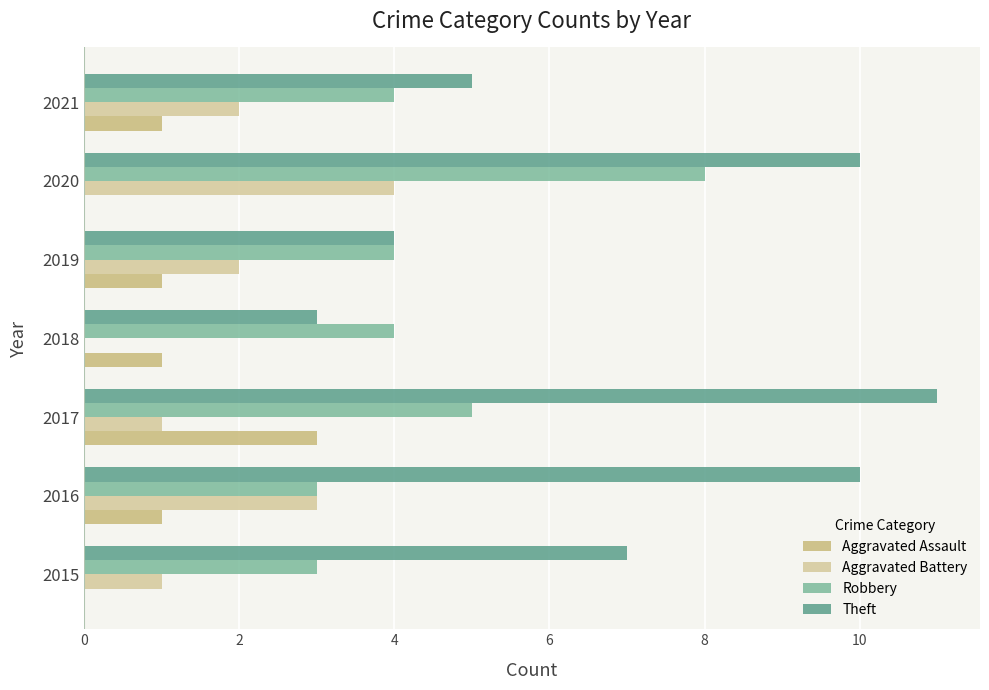

Reading left to right, transcribe all the data shown in this chart.

Aggravated Assault: 0	1	3	1	1	0	1
Aggravated Battery: 1	3	1	0	2	4	2
Robbery: 3	3	5	4	4	8	4
Theft: 7	10	11	3	4	10	5